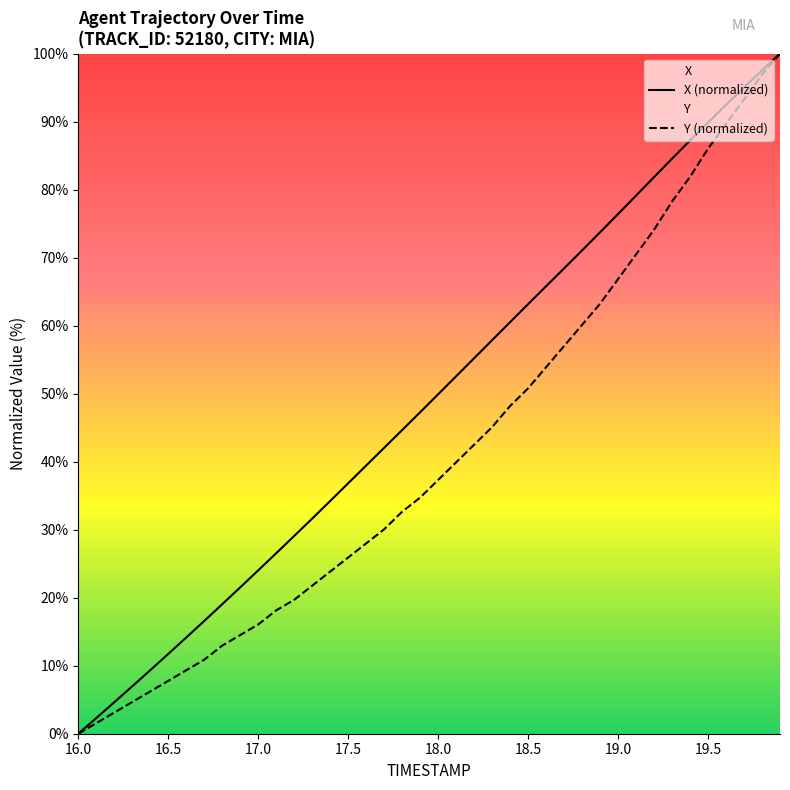

What is the difference between the second highest and second lowest values in the Y series?

95.3